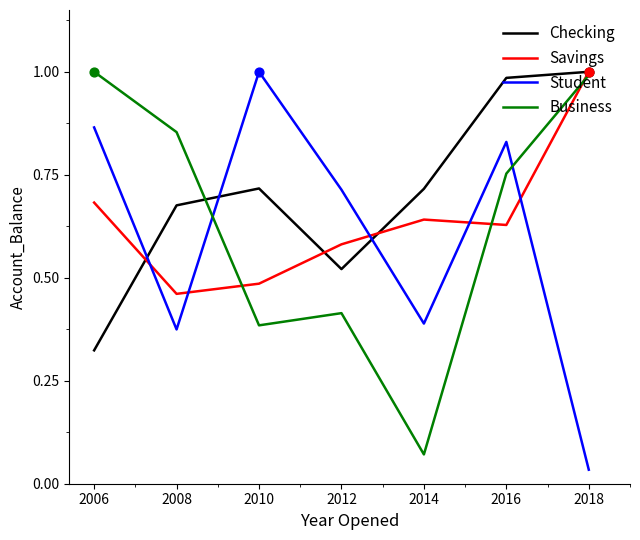

What is the total value across all series at 2018?

3.0